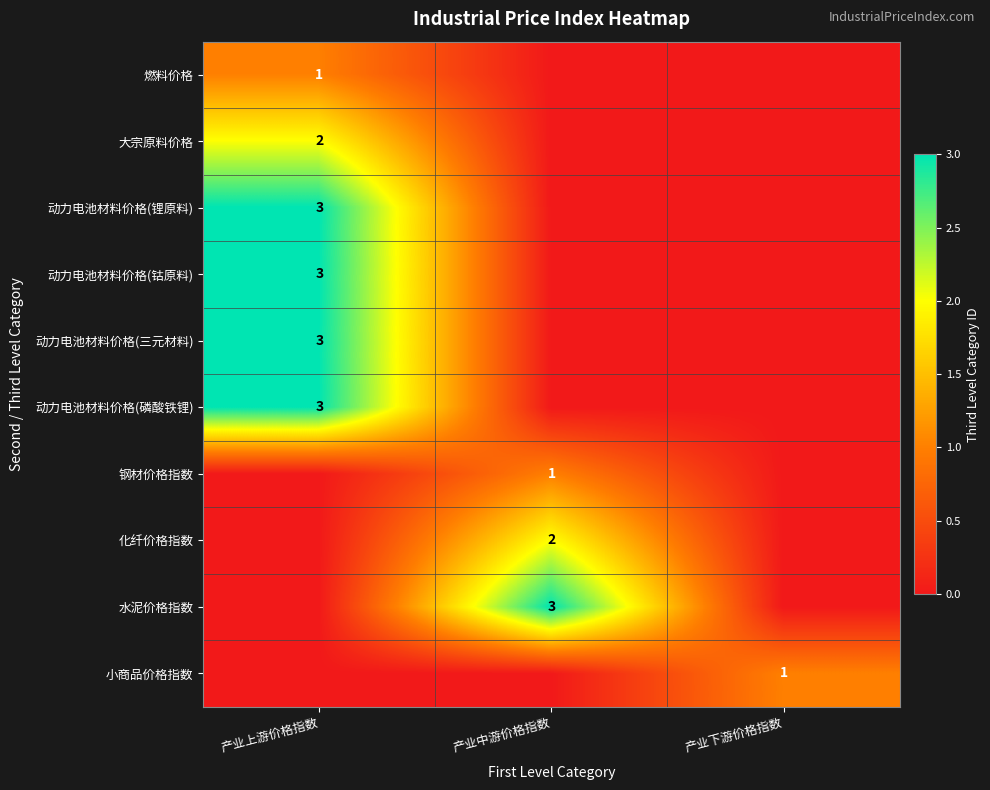

At which category is the sum across all series the highest?

产业上游价格指数